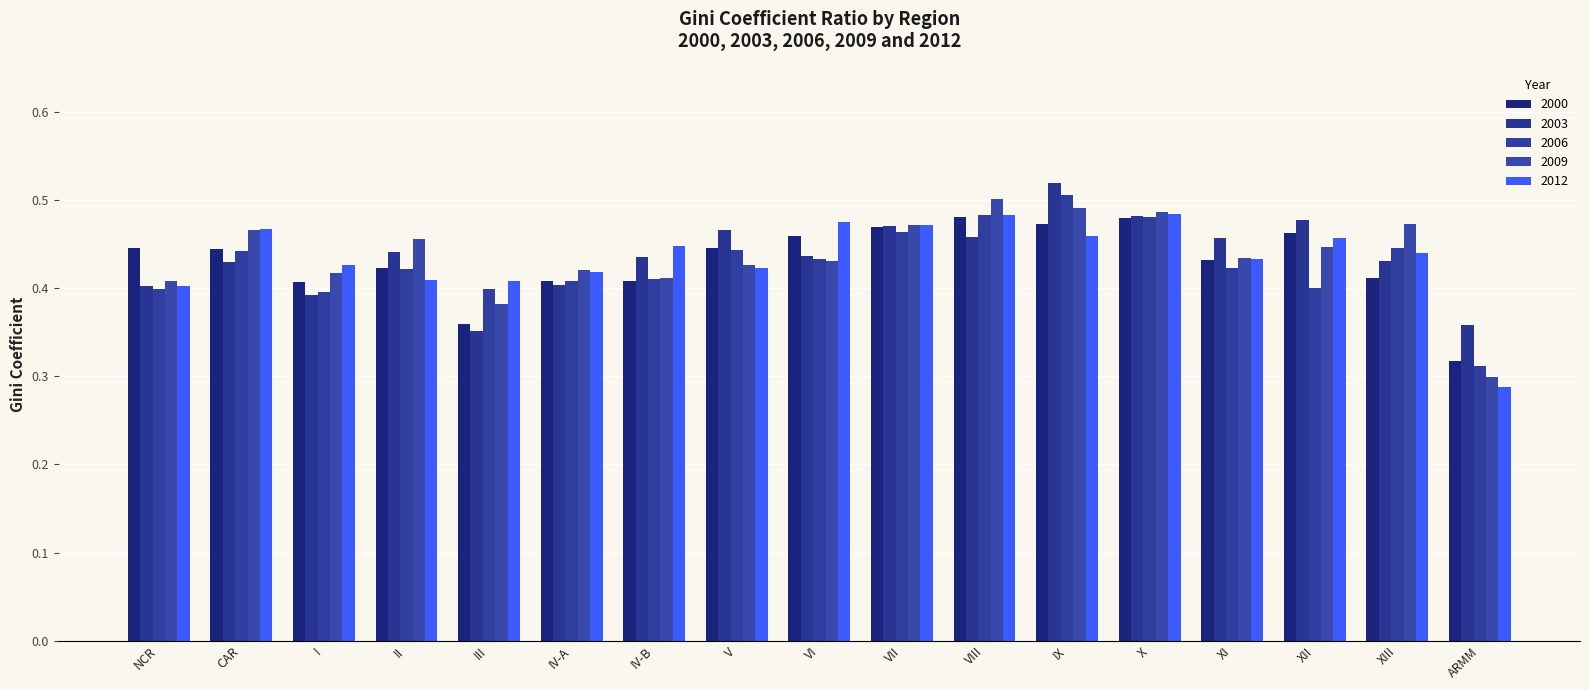

What is the value of the 2009 bar at the 13th from the left?

0.5